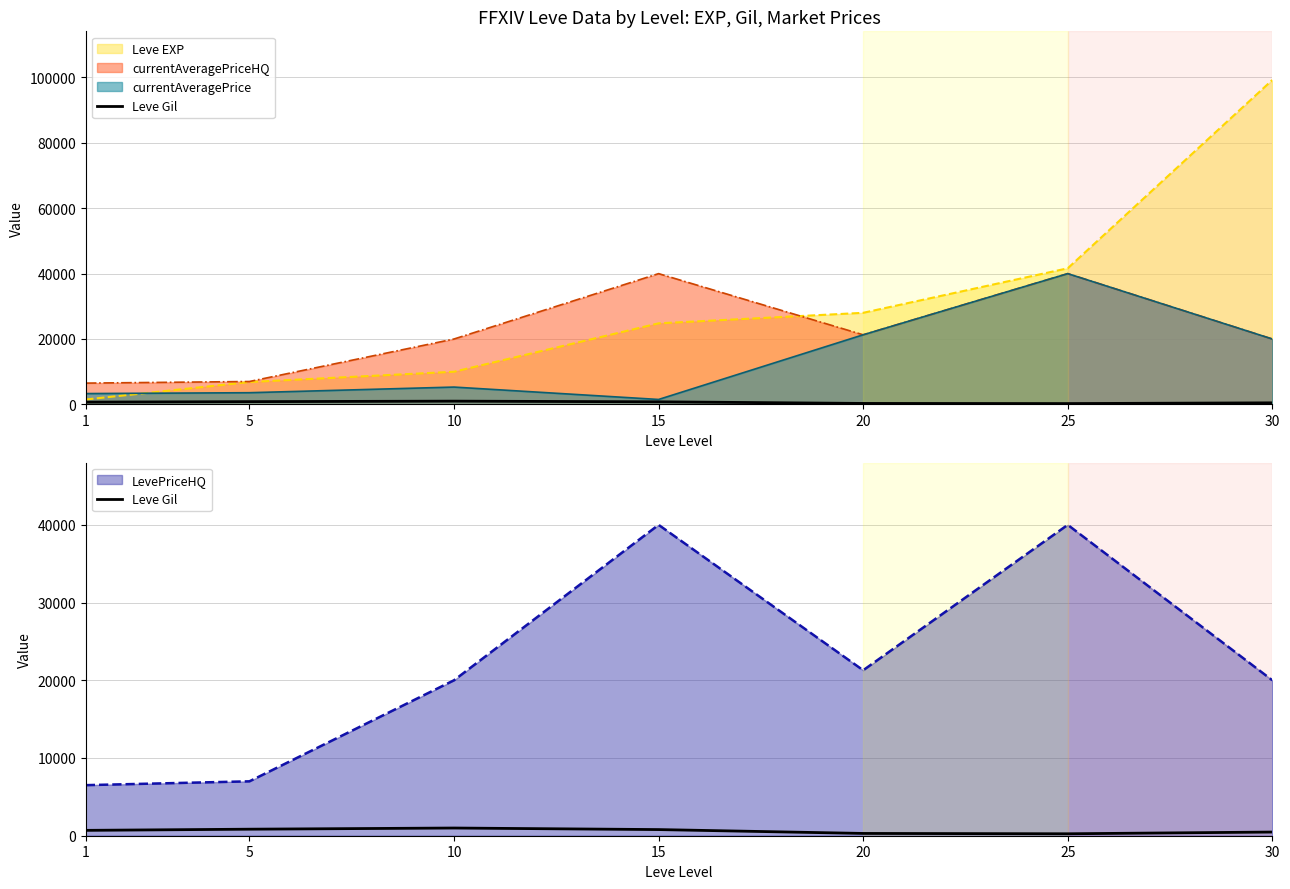

Reading left to right, transcribe all the data shown in this chart.

690	840	990	790	293	250	473